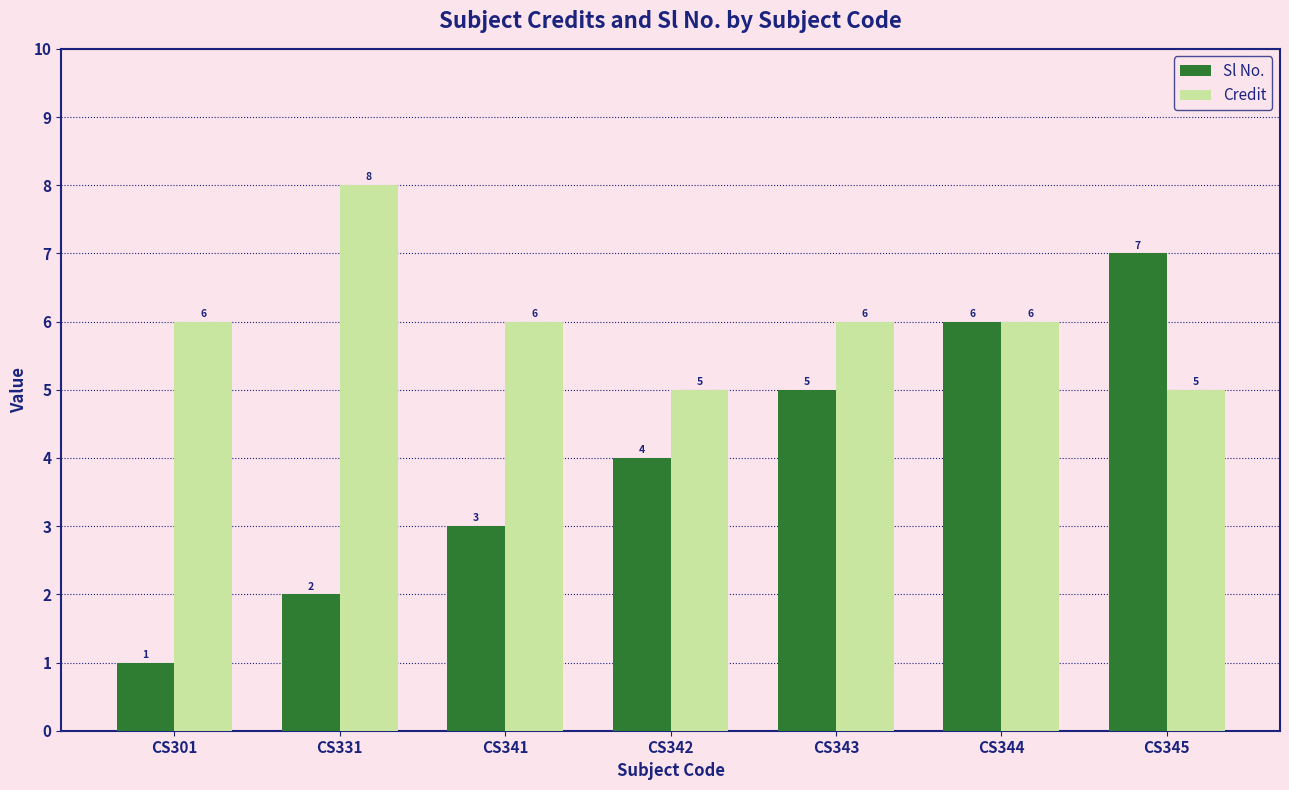

Which category has the highest value in the Credit series?

CS331